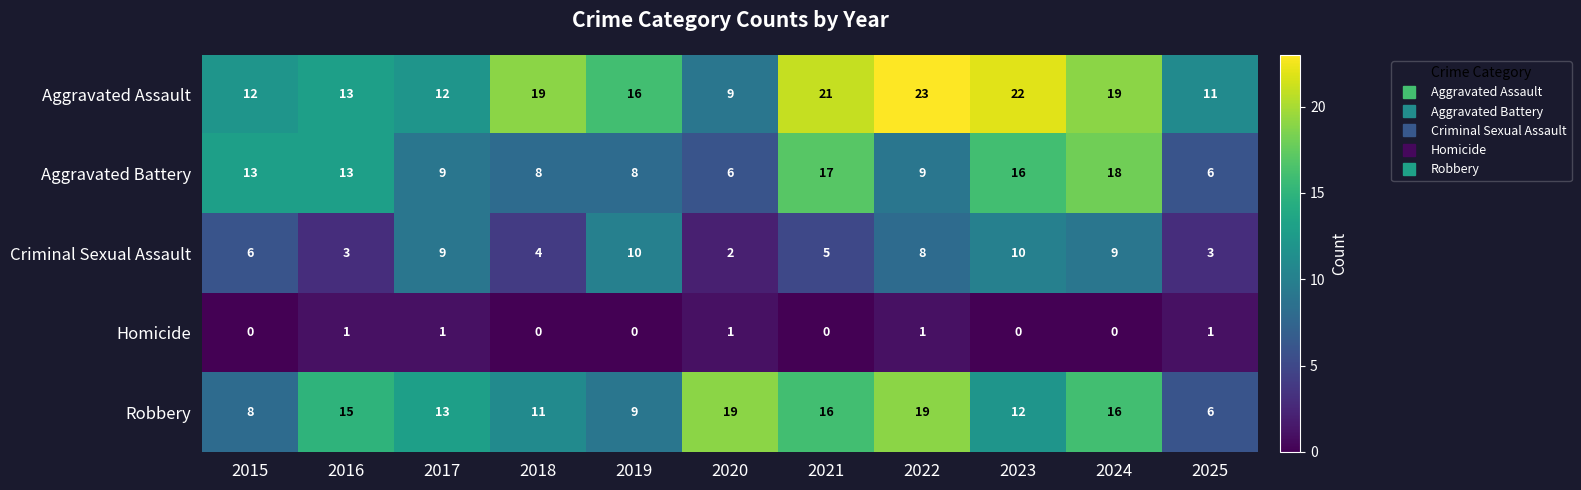

Which series has the widest spread of values?

Aggravated Assault